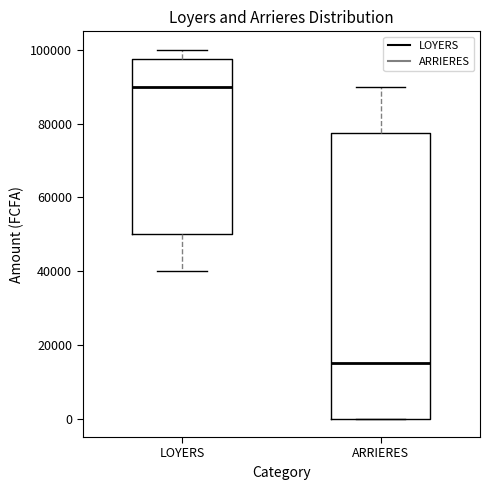

Reading left to right, transcribe this box plot: for each box, give where its median line is, the range the box spans, and where its two whiskers end, as read against the y-axis. The values are not printed on the chart, so give them approximately, as read against the axis.

LOYERS: median 90000, box 50000 to 98000, whiskers 40000 to 100000
ARRIERES: median 16000, box 0 to 78000, whiskers 0 to 90000